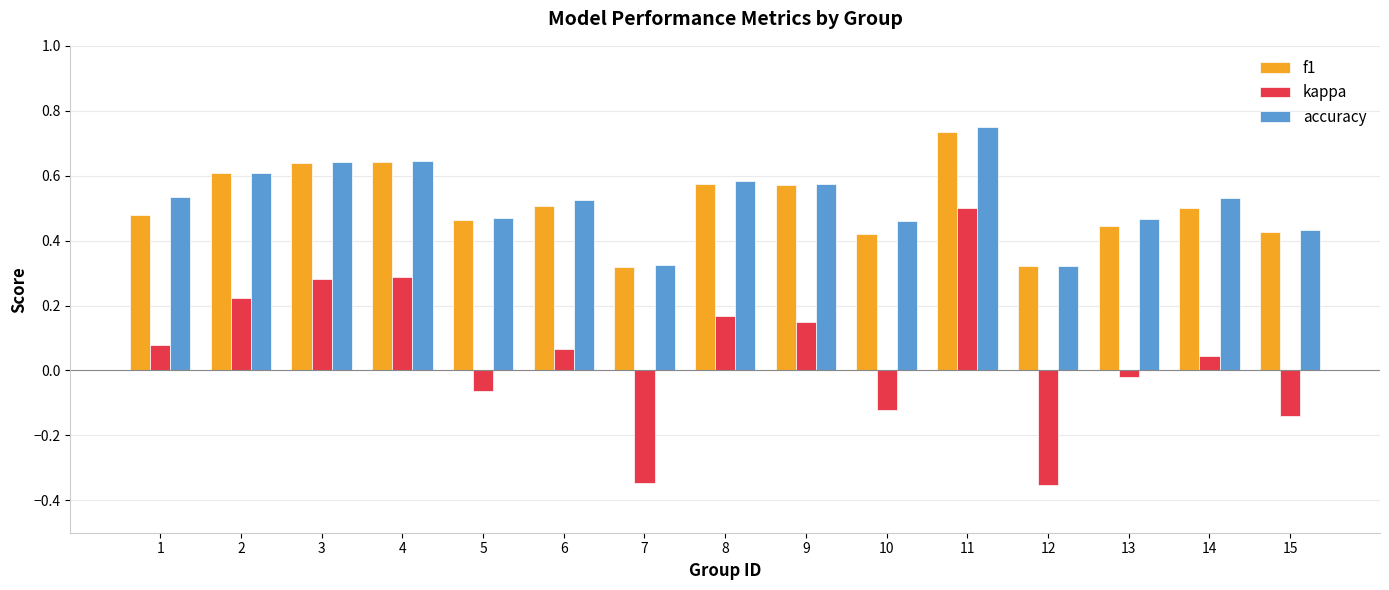

Which category has the highest value in the kappa series?

11